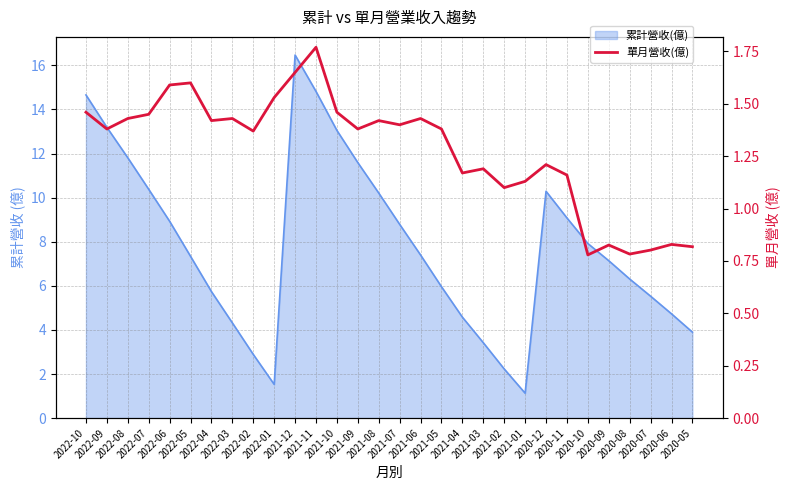

Which label corresponds to the smallest value in the chart?

2020-10